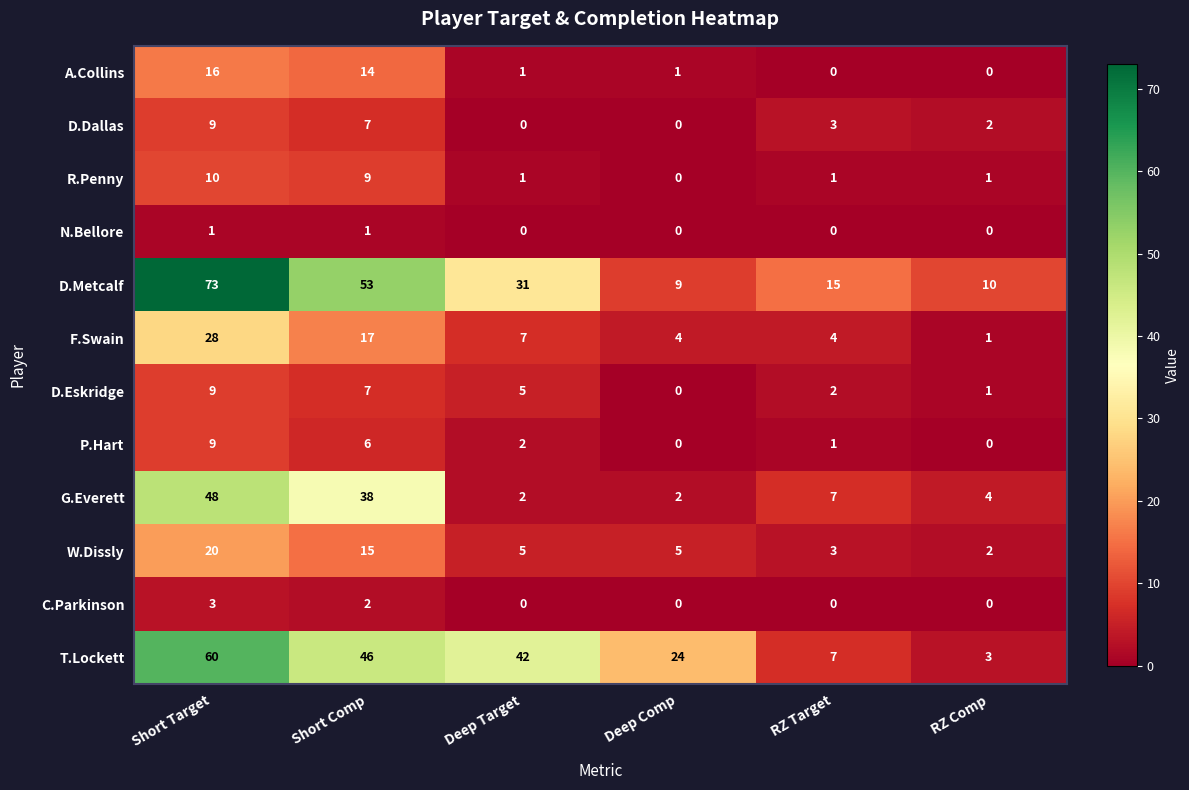

How many series are shown in this chart?

12